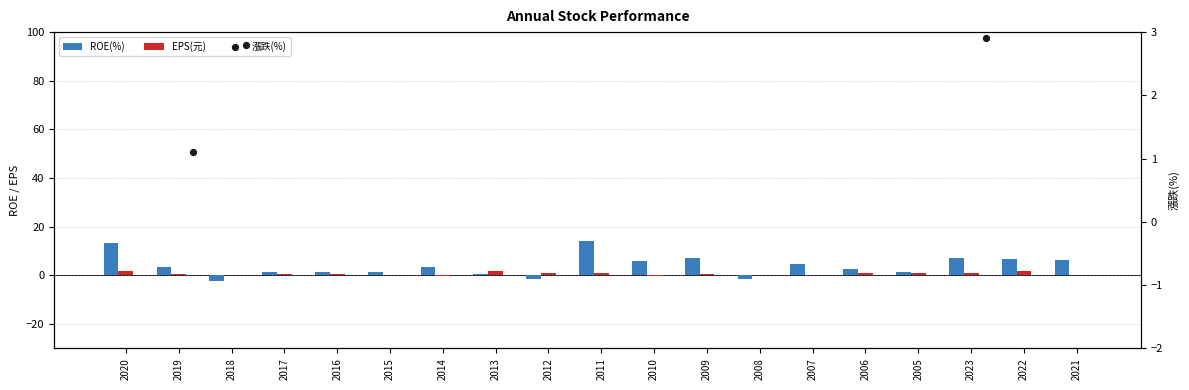

Which series reaches the minimum Y coordinate?

漲跌(%)